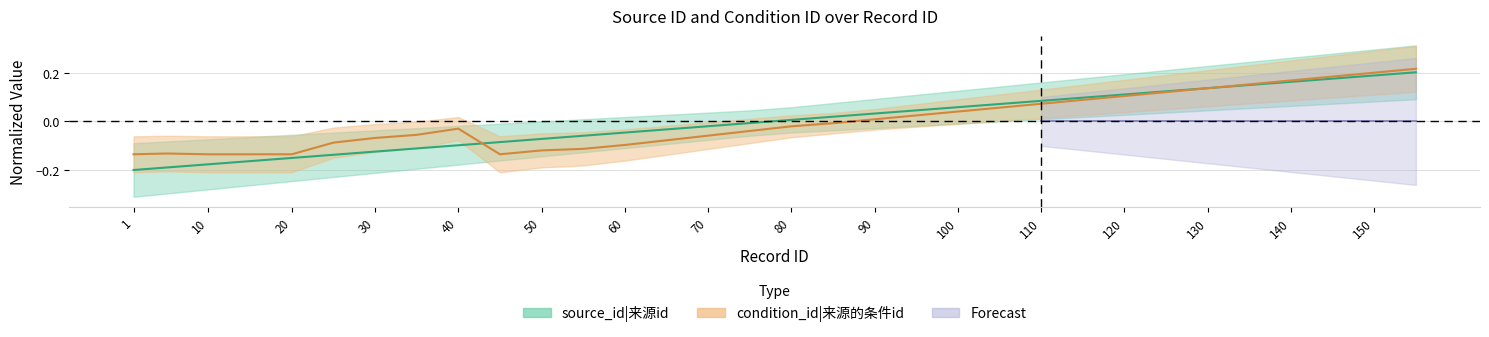

What is the value of the source_id point at the 9th from the left?

-0.1